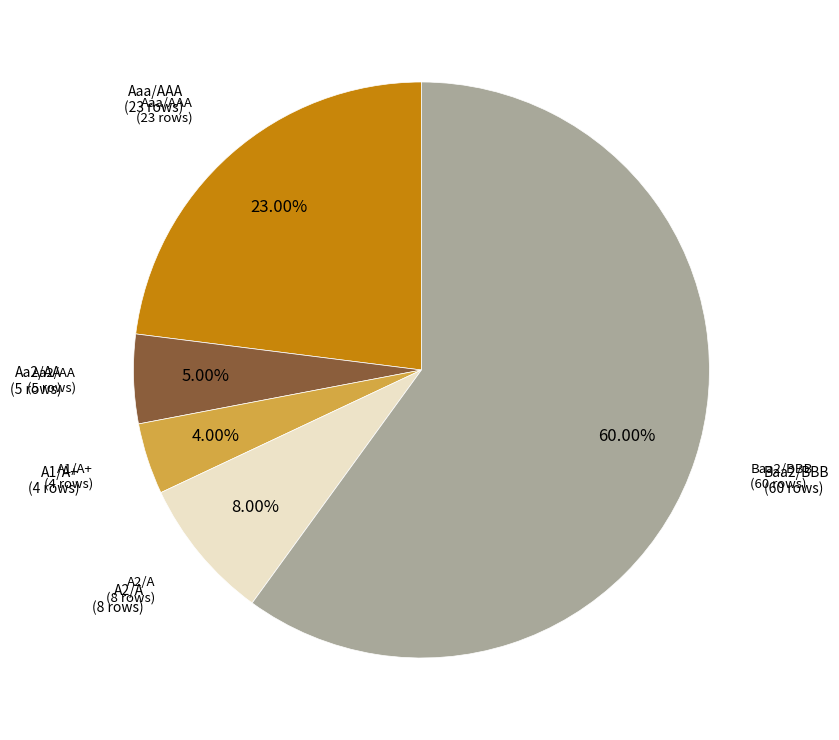

What portion of the pie excludes A1/A+?

96.0%